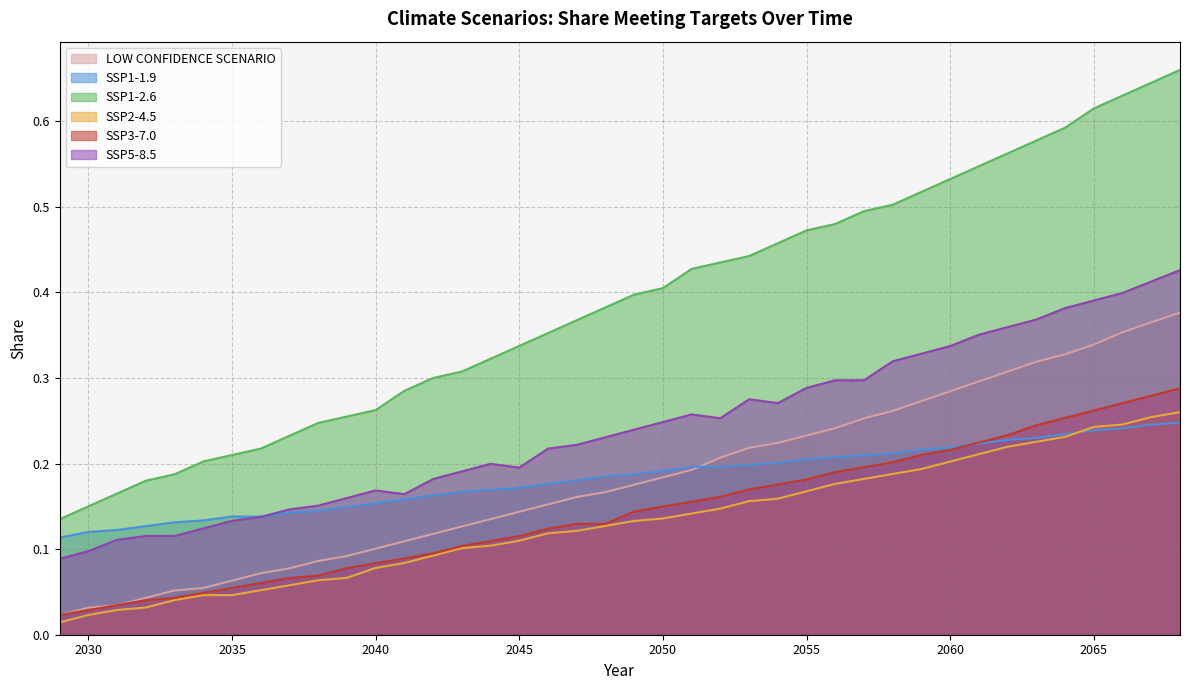

The value of SSP1-2.6 at 2039 is 0.1. True or false?

False